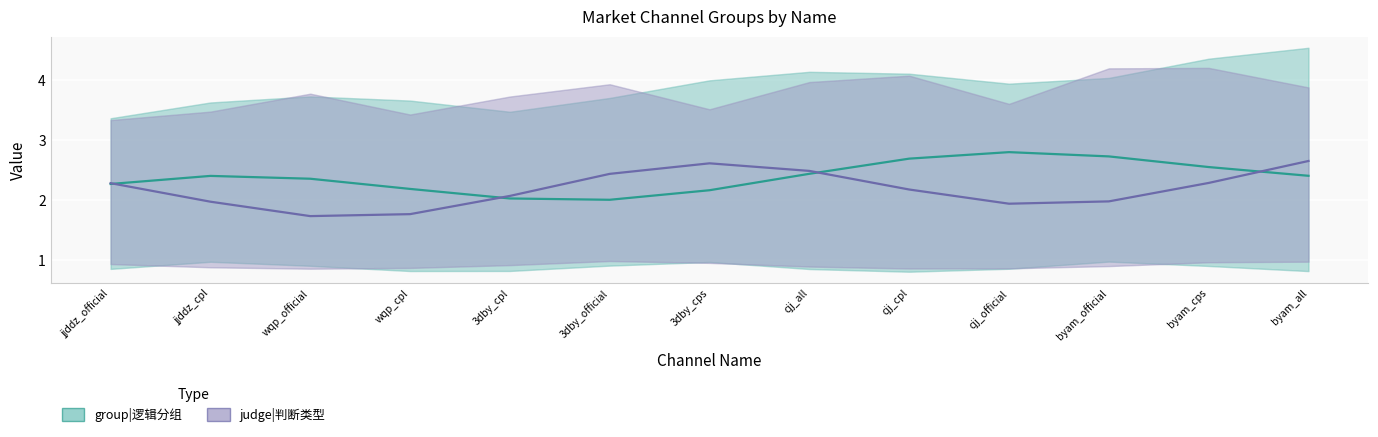

After their last crossing, which series has the higher values: group|逻辑分组 or judge|判断类型?

judge|判断类型